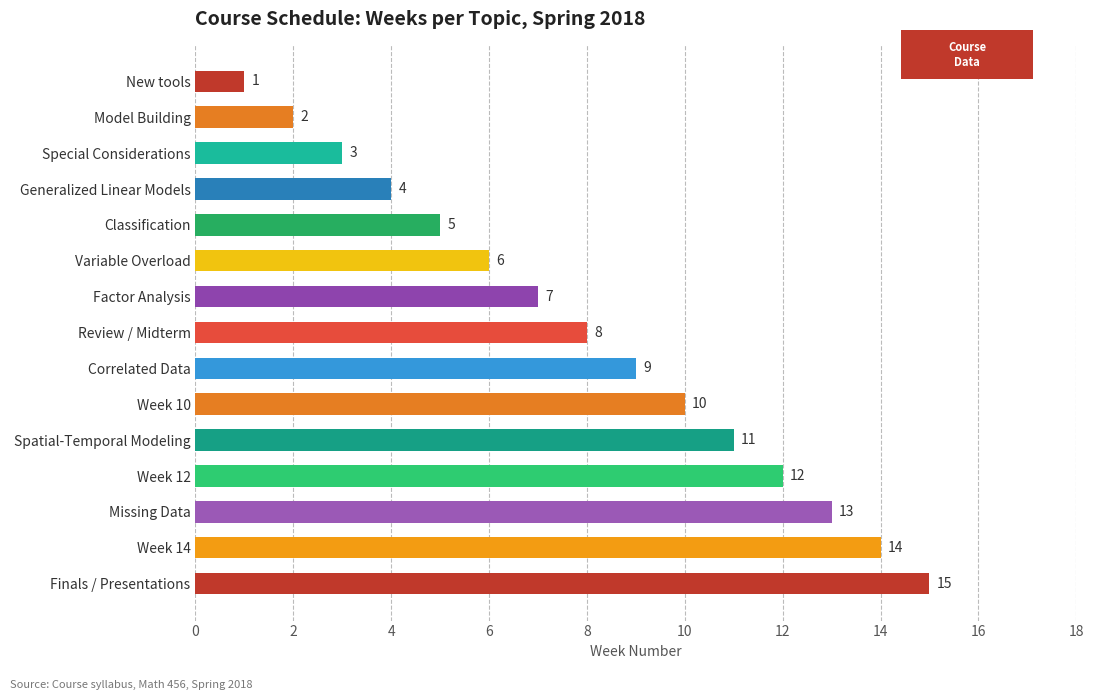

Rank the categories by value from lowest to highest.

New tools, Model Building, Special Considerations, Generalized Linear Models, Classification, Variable Overload, Factor Analysis, Review / Midterm, Correlated Data, Week 10, Spatial-Temporal Modeling, Week 12, Missing Data, Week 14, Finals / Presentations